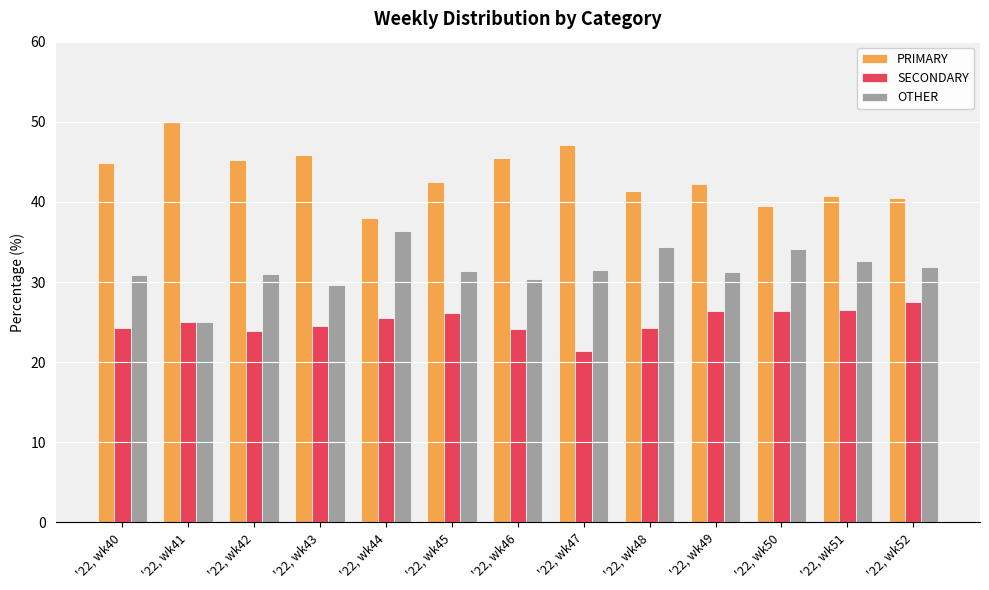

Is the value of PRIMARY at '22, wk43 greater than the value of OTHER at '22, wk42?

Yes